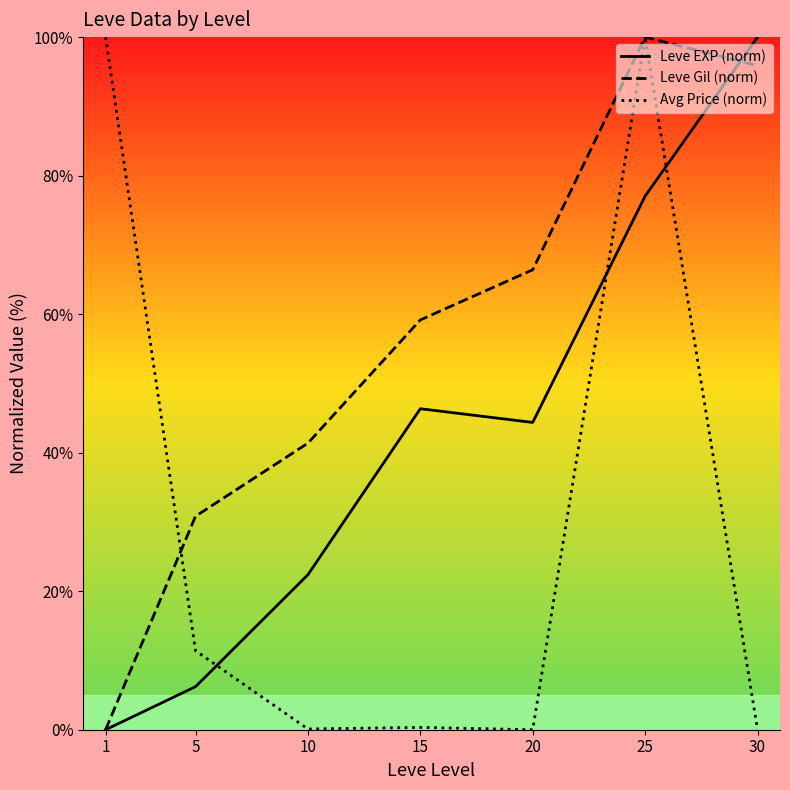

True or false: Leve EXP (norm) and Avg Price (norm) intersect in this chart.

True